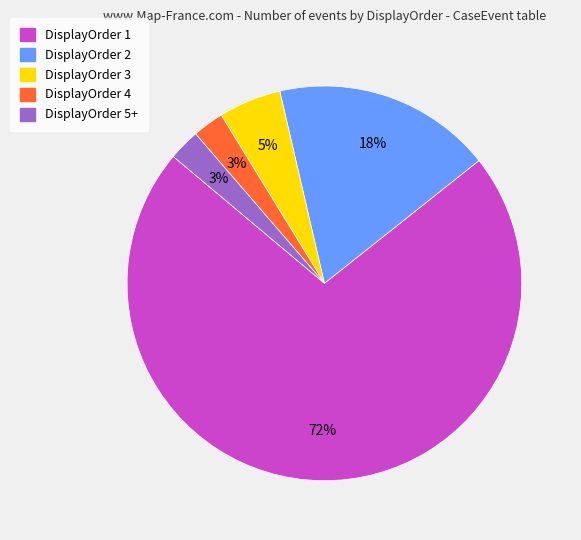

Count the number of slices in the pie.

5